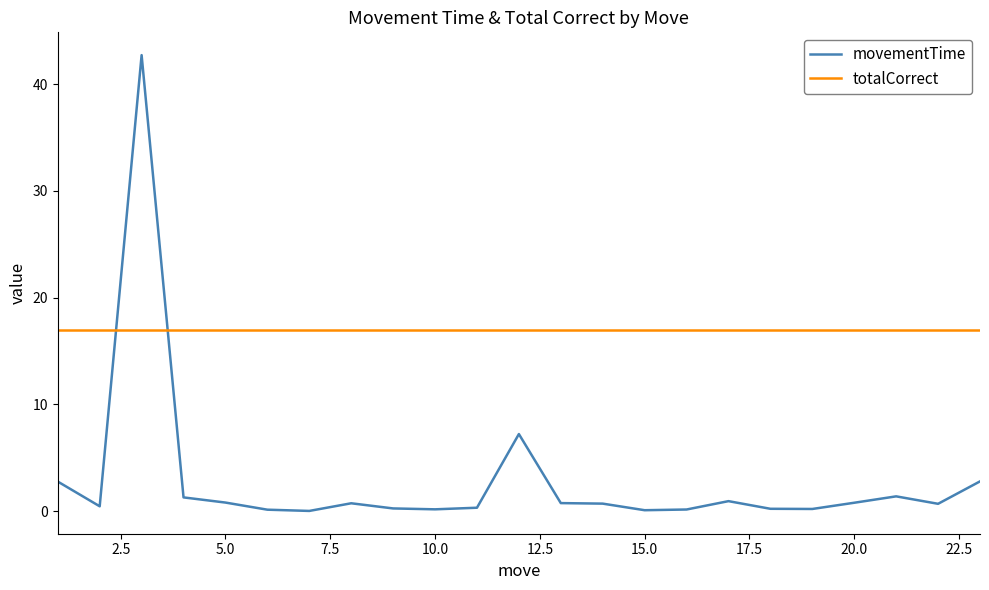

What is the greatest value displayed?

42.7